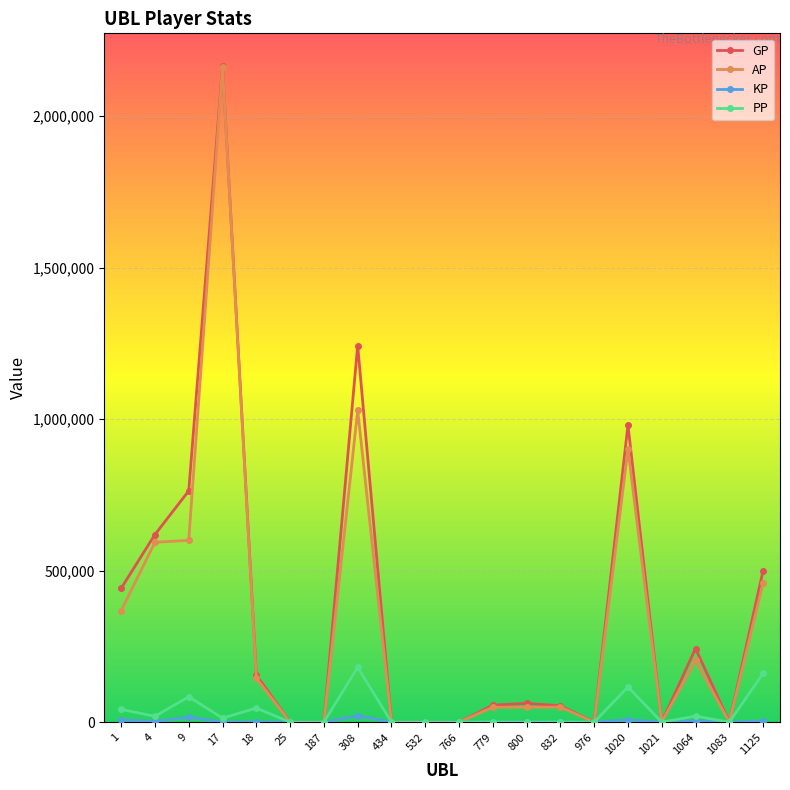

What is the difference between the highest and lowest values at 800?

61801.0